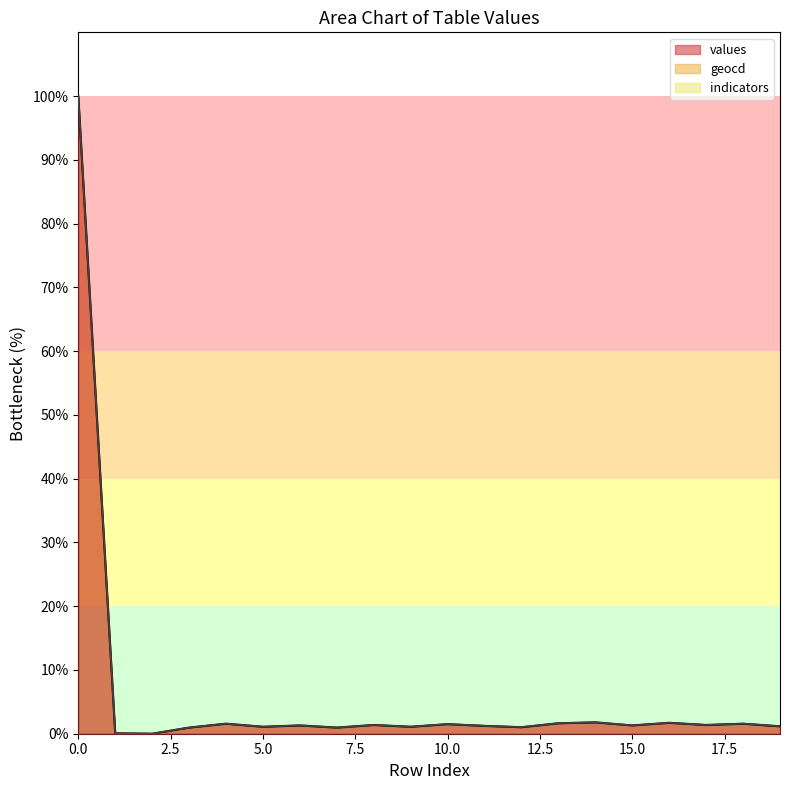

What is the difference between the values values at 10 and 2?

1.5